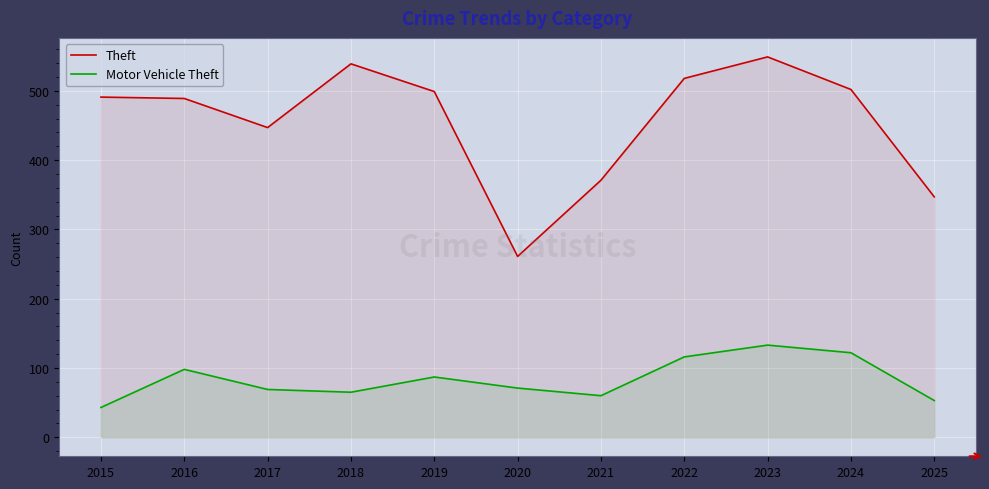

What is the sum of the Motor Vehicle Theft values at 2023 and 2022?

249